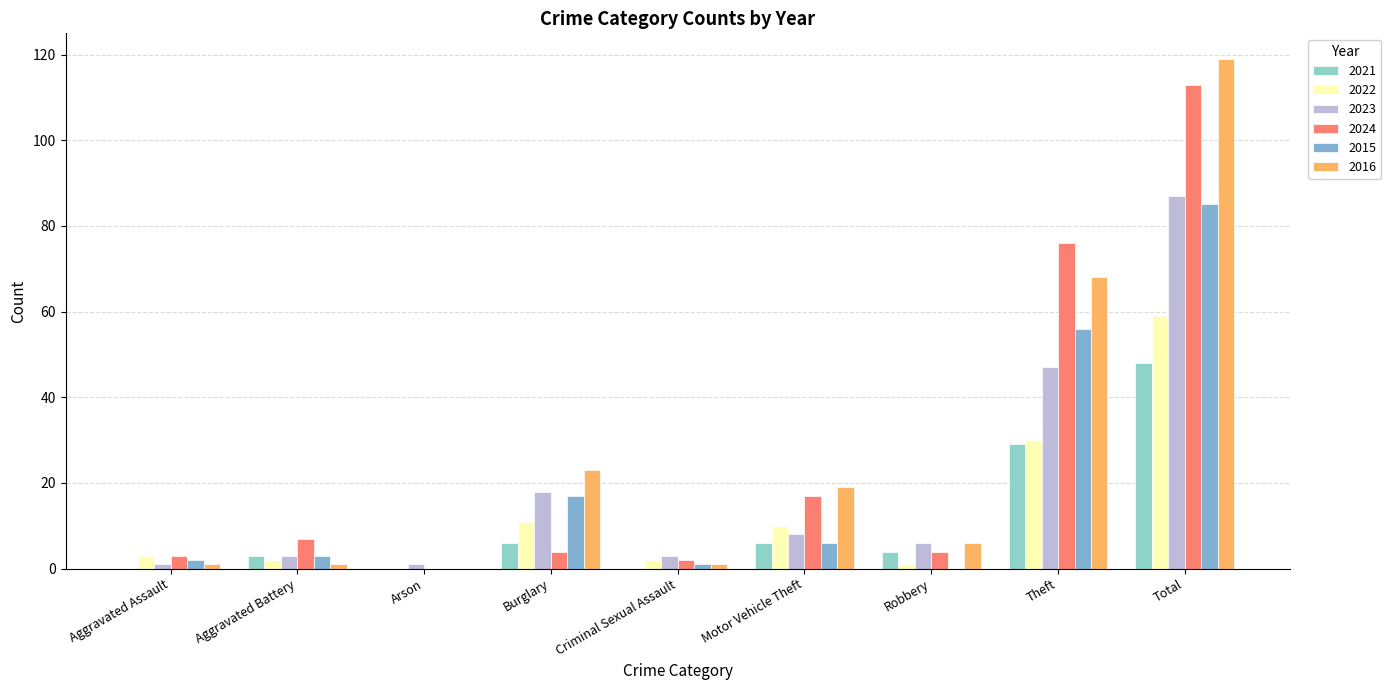

Is it true that 2023 equals 3 at Criminal Sexual Assault?

True